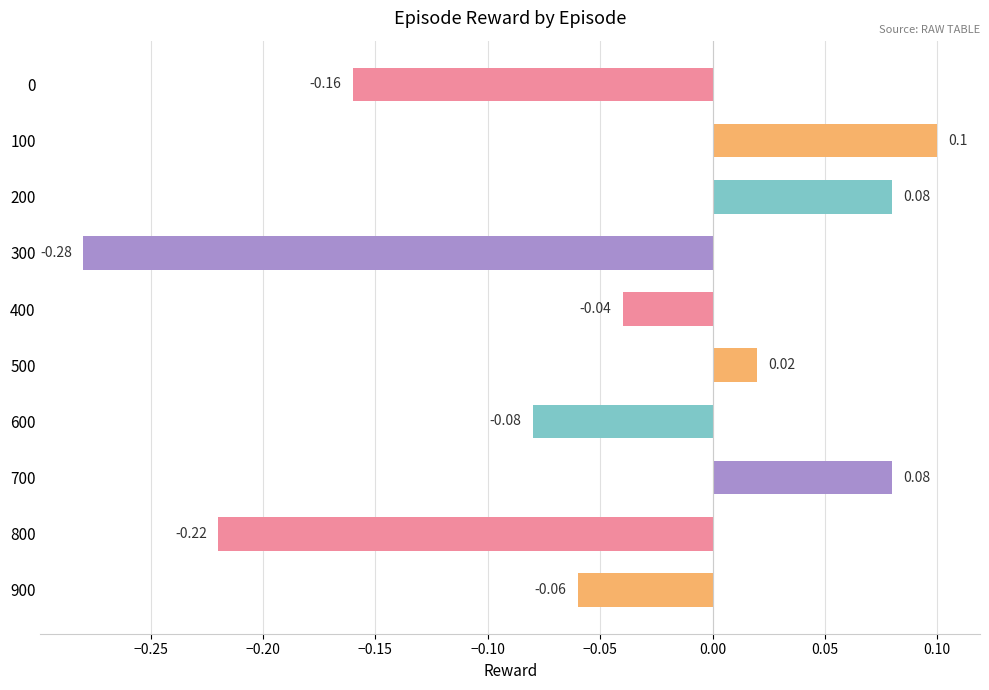

Between 400 and 200, which is larger?

200